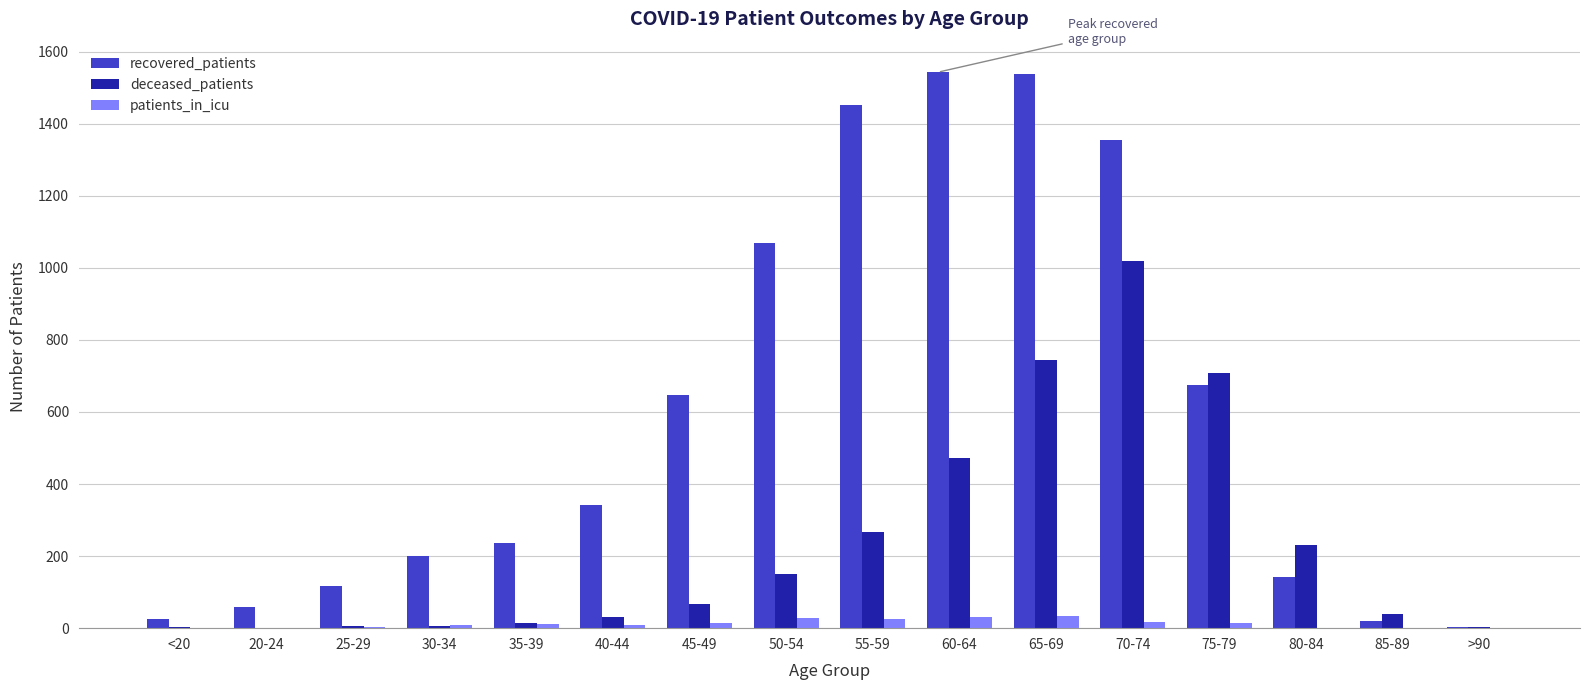

Where is recovered_patients nearest to the value 773?

75-79